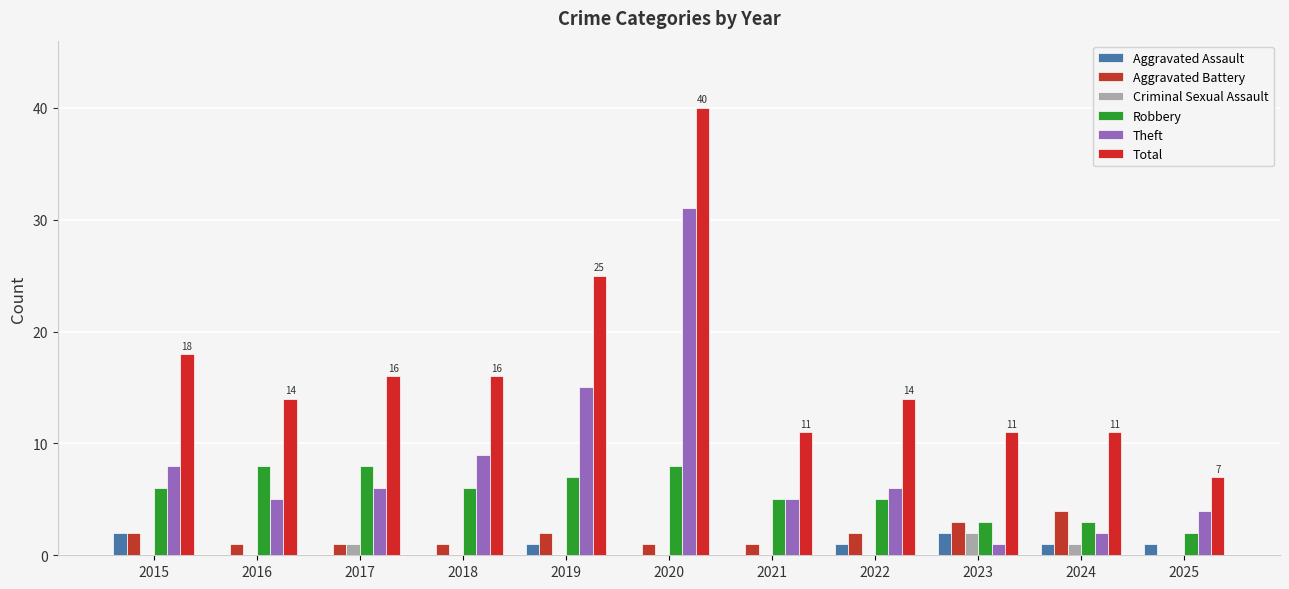

The value of Aggravated Assault at 2016 is 1. True or false?

False